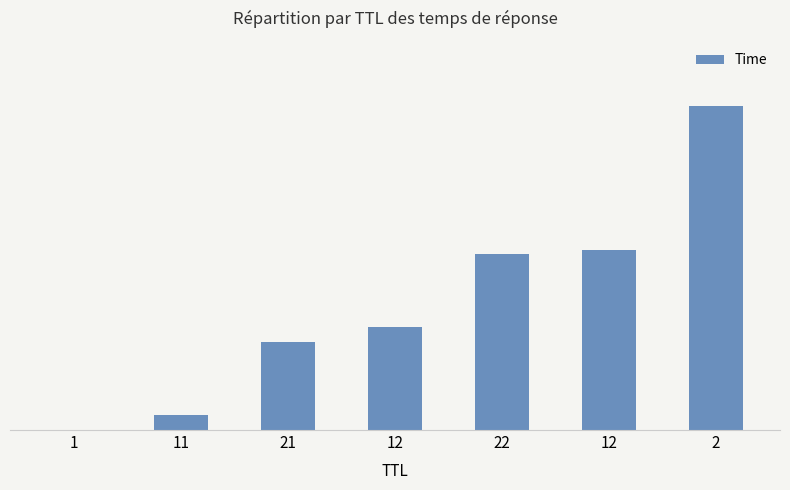

Rank the categories by value from lowest to highest.

1, 11, 21, 12, 22, 12, 2